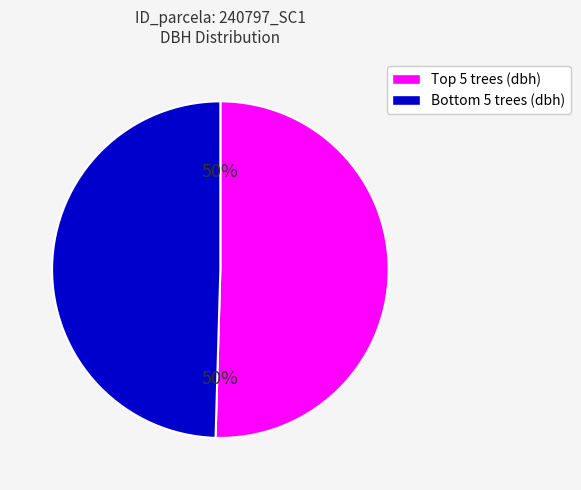

To the nearest percent, what is the average slice percentage?

50%